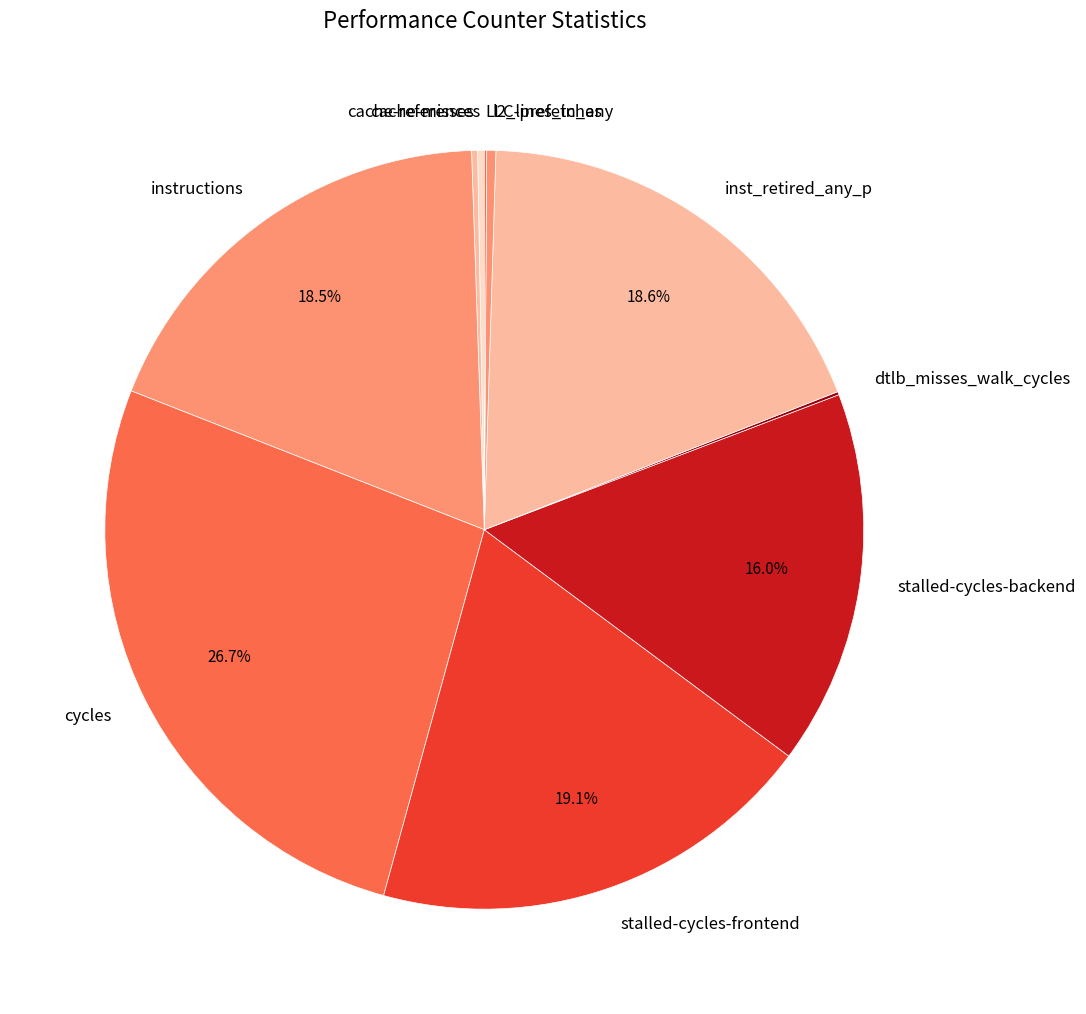

What percentage is the inst_retired_any_p slice, to the nearest percent?

19%